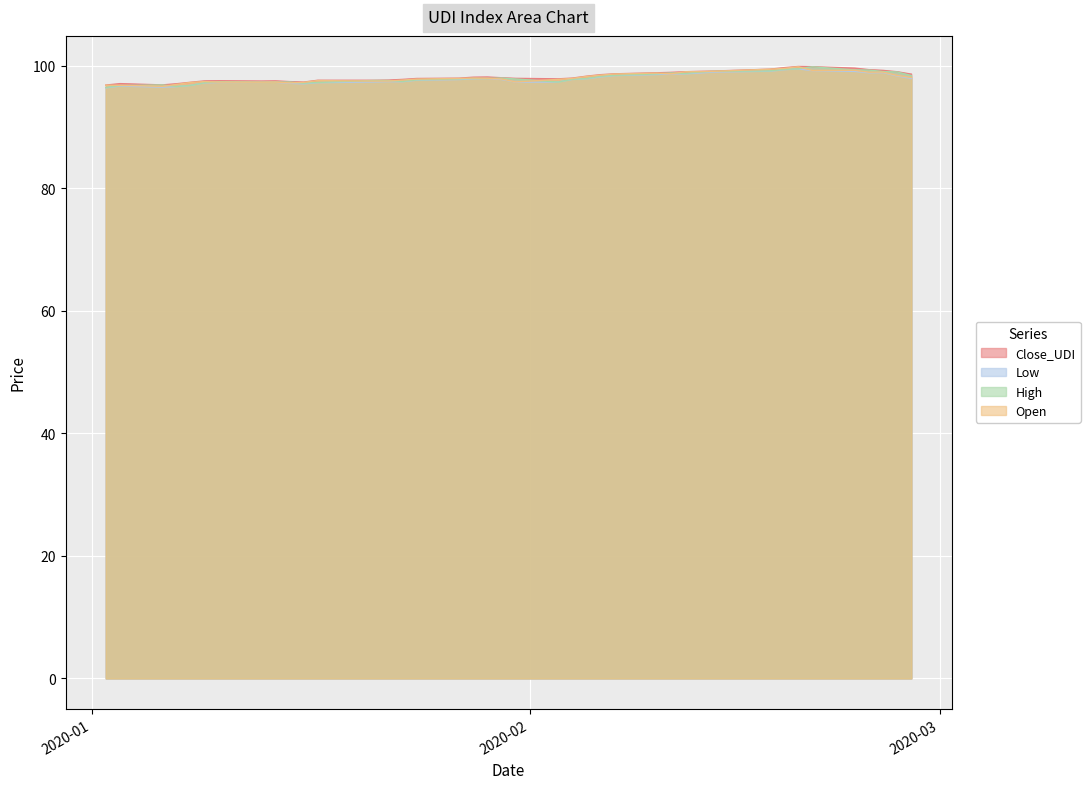

What is the minimum value shown in the chart?

96.4